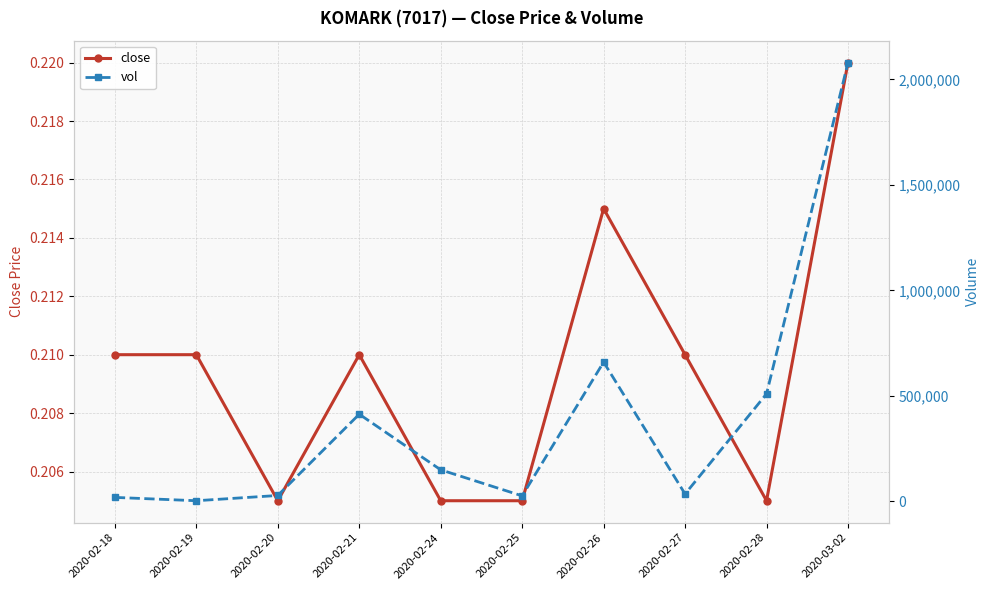

Where is the first local minimum for close?

2020-02-20